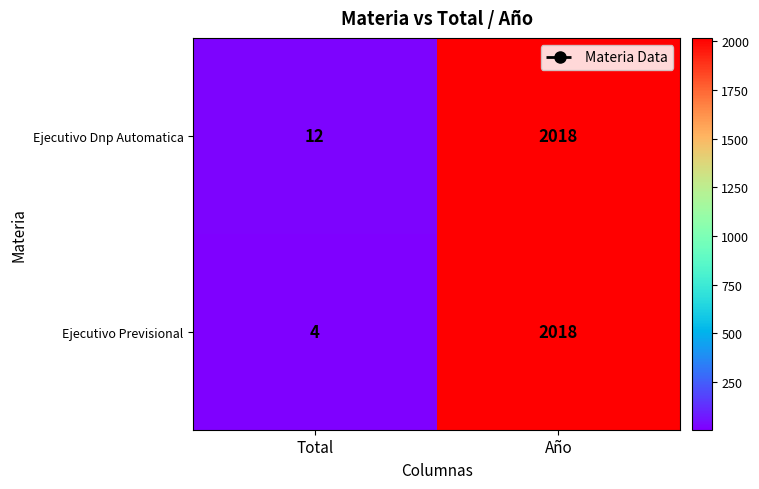

What is the total value across all series at Total?

16